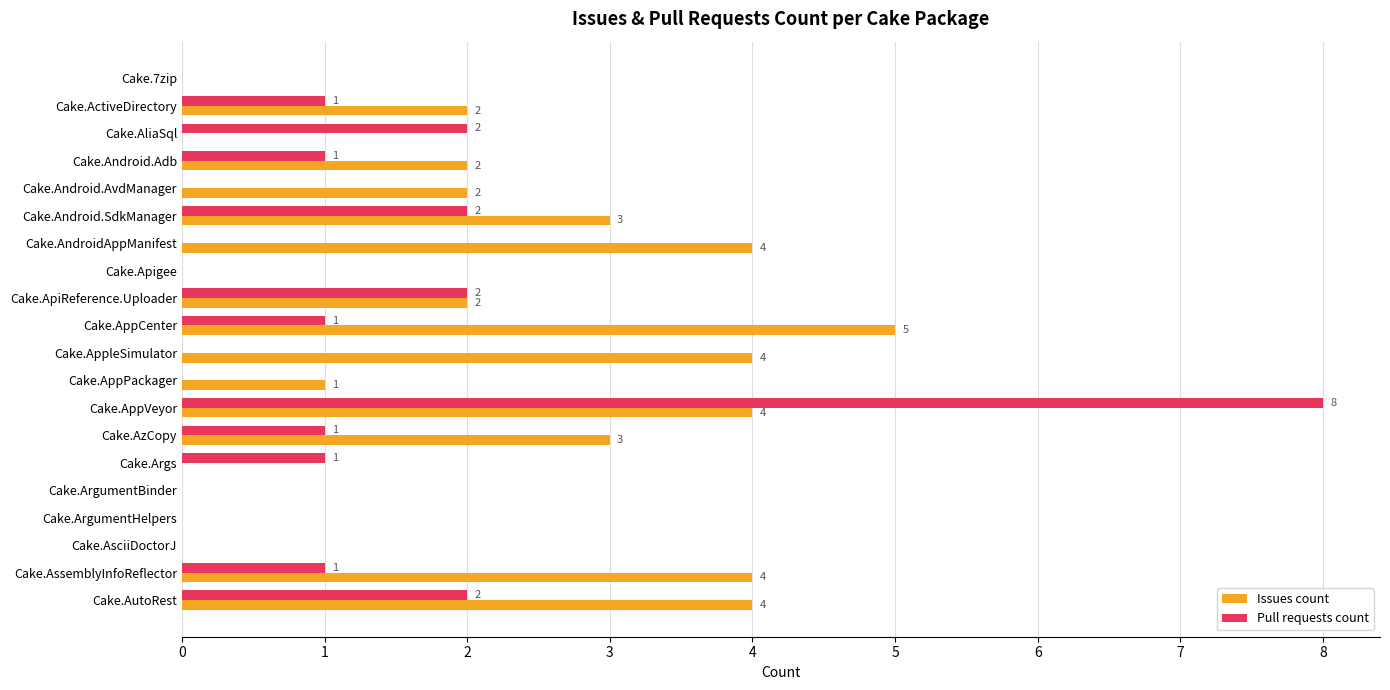

How many data points does each series have?

20